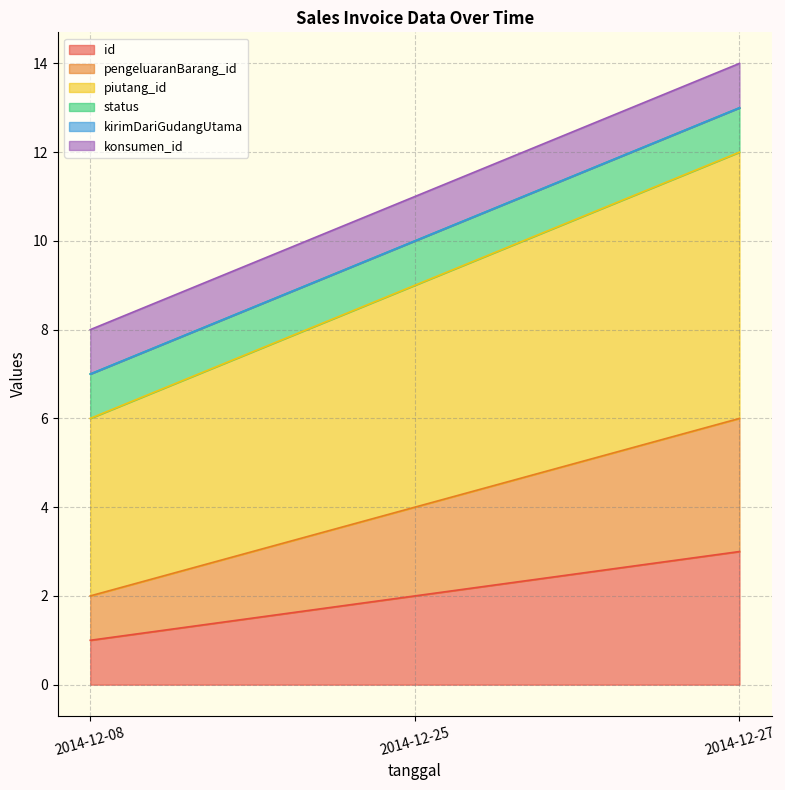

Does the chart display data point markers on the line(s)?

No